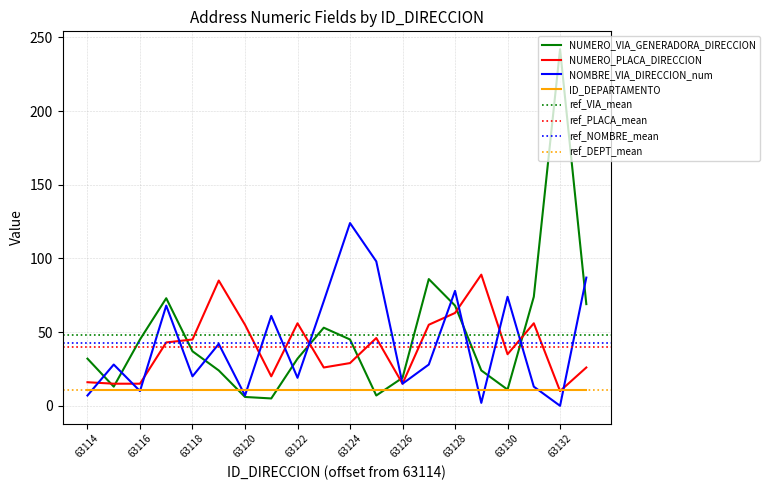

At which category does the chart reach its peak across all series?

63132